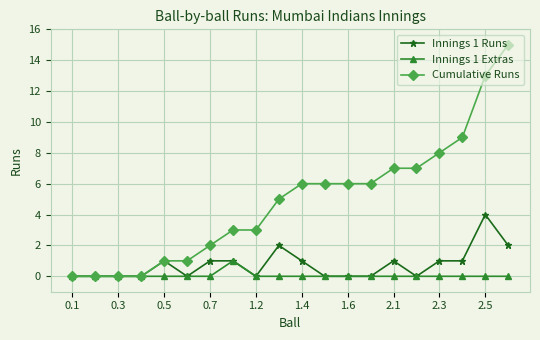

What is the value of the Cumulative Runs point at the 12th from the left?

6